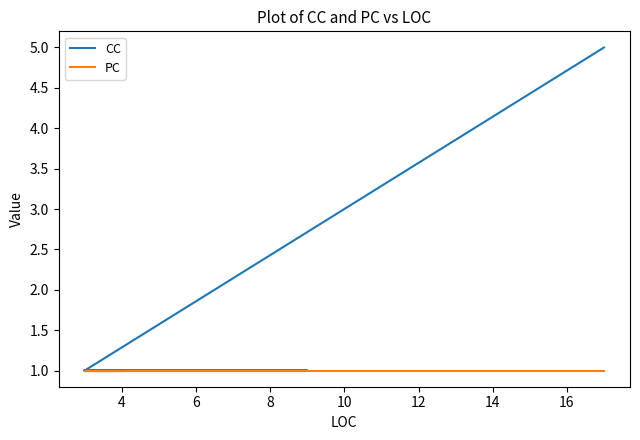

True or false: PC and CC intersect in this chart.

False